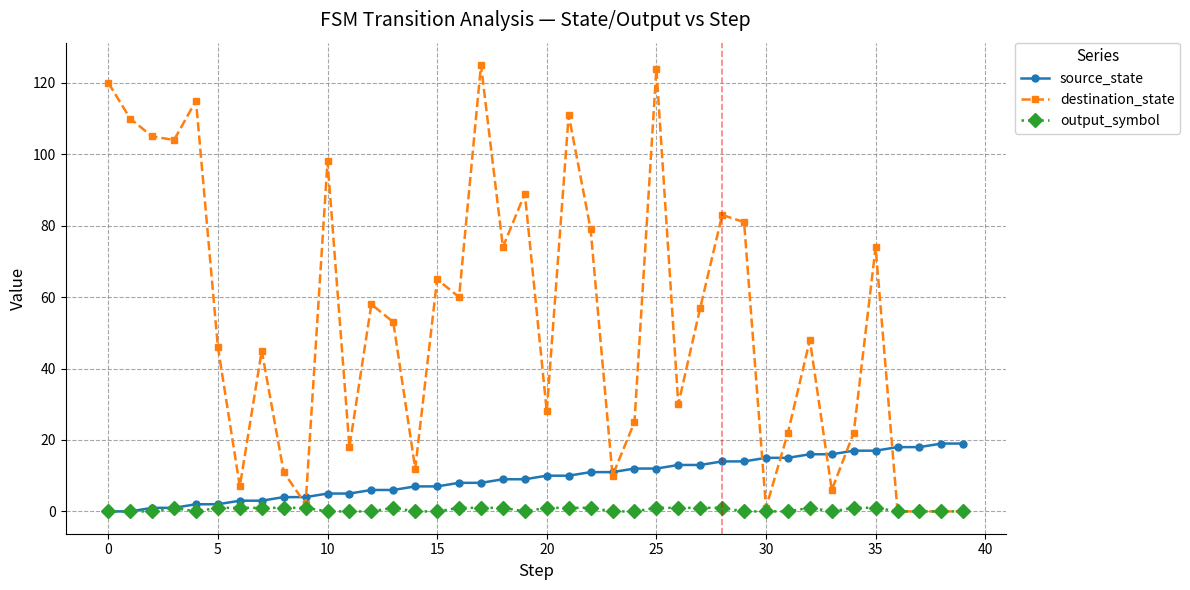

Reading left to right, what are all the values shown in this chart?

source_state: 0	0	1	1	2	2	3	3	4	4	5	5	6	6	7	7	8	8	9	9	10	10	11	11	12	12	13	13	14	14	15	15	16	16	17	17	18	18	19	19
destination_state: 120	110	105	104	115	46	7	45	11	2	98	18	58	53	12	65	60	125	74	89	28	111	79	10	25	124	30	57	83	81	1	22	48	6	22	74	0	0	0	0
output_symbol: 0	0	0	1	0	1	1	1	1	1	0	0	0	1	0	0	1	1	1	0	1	1	1	0	0	1	1	1	1	0	0	0	1	0	1	1	0	0	0	0